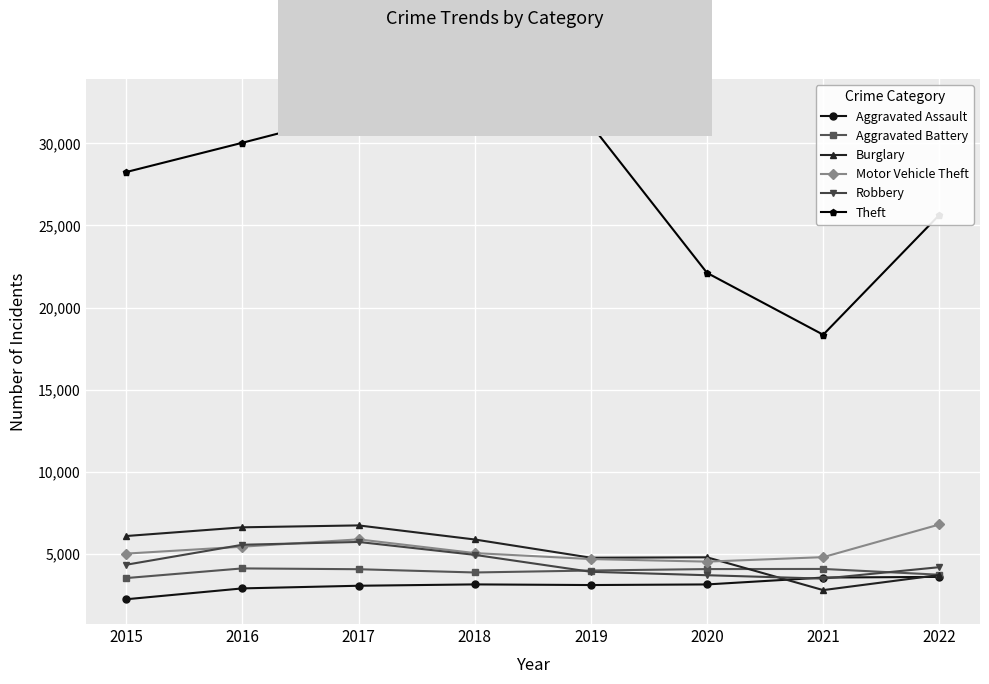

Where does the Burglary series first go above 5887?

2015